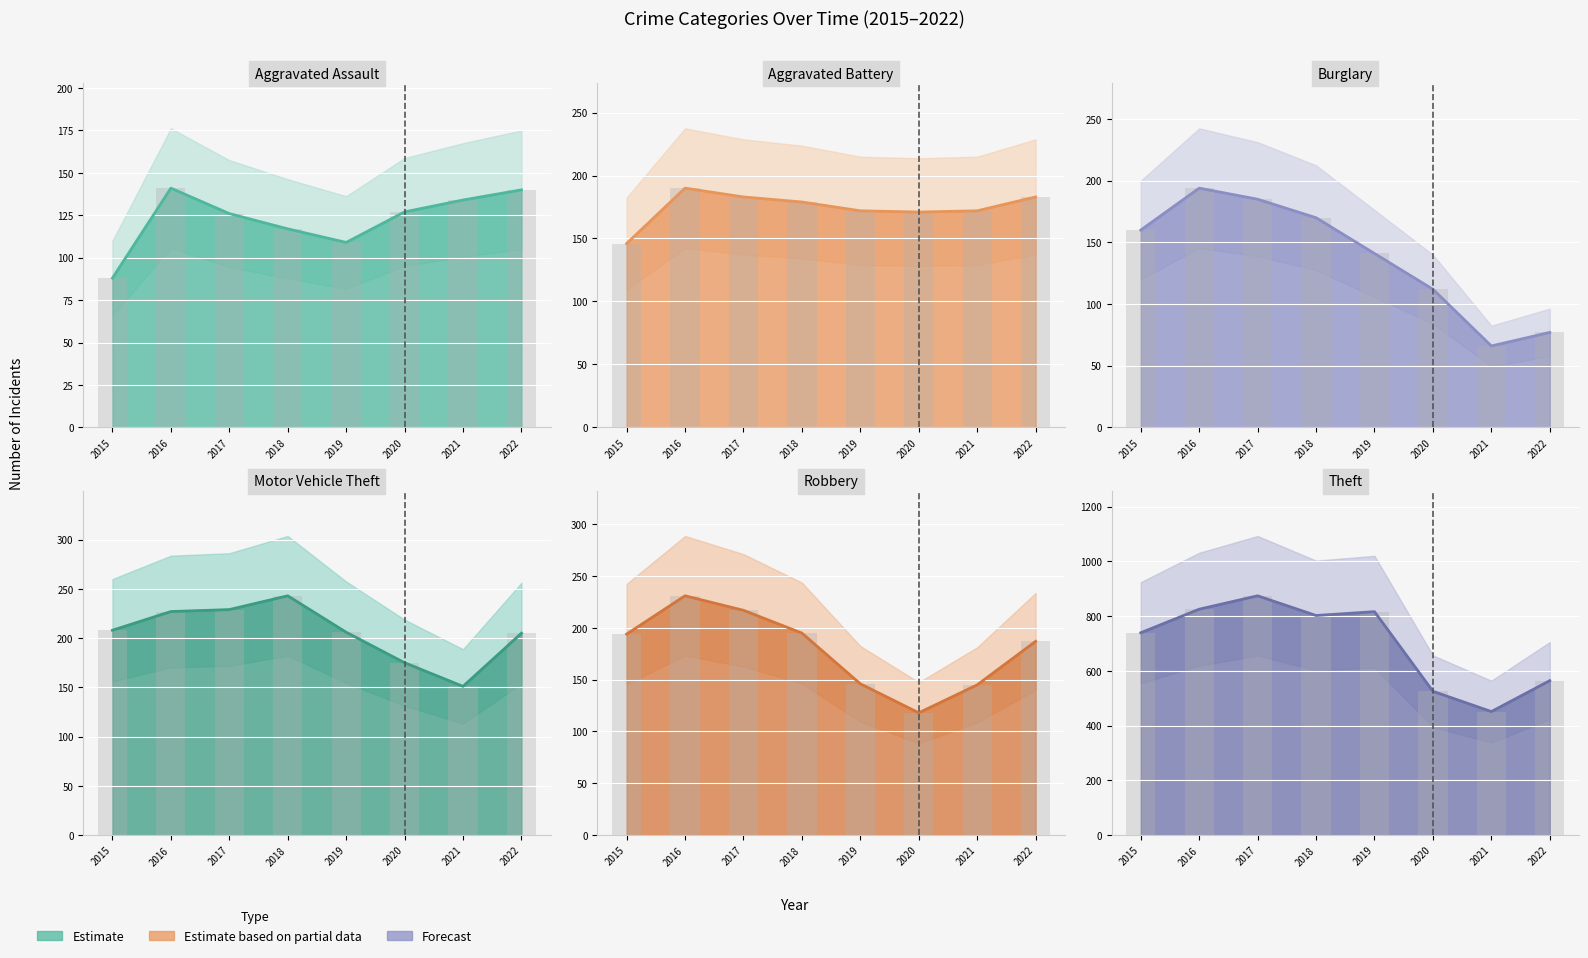

Reading left to right, transcribe all the data shown in this chart.

Aggravated Assault: 88	141	126	117	109	127	134	140
Aggravated Battery: 146	190	183	179	172	171	172	183
Burglary: 160	194	185	170	141	112	66	77
Motor Vehicle Theft: 208	227	229	243	206	175	151	205
Robbery: 194	231	217	195	146	118	145	187
Theft: 739	825	874	802	816	525	451	564